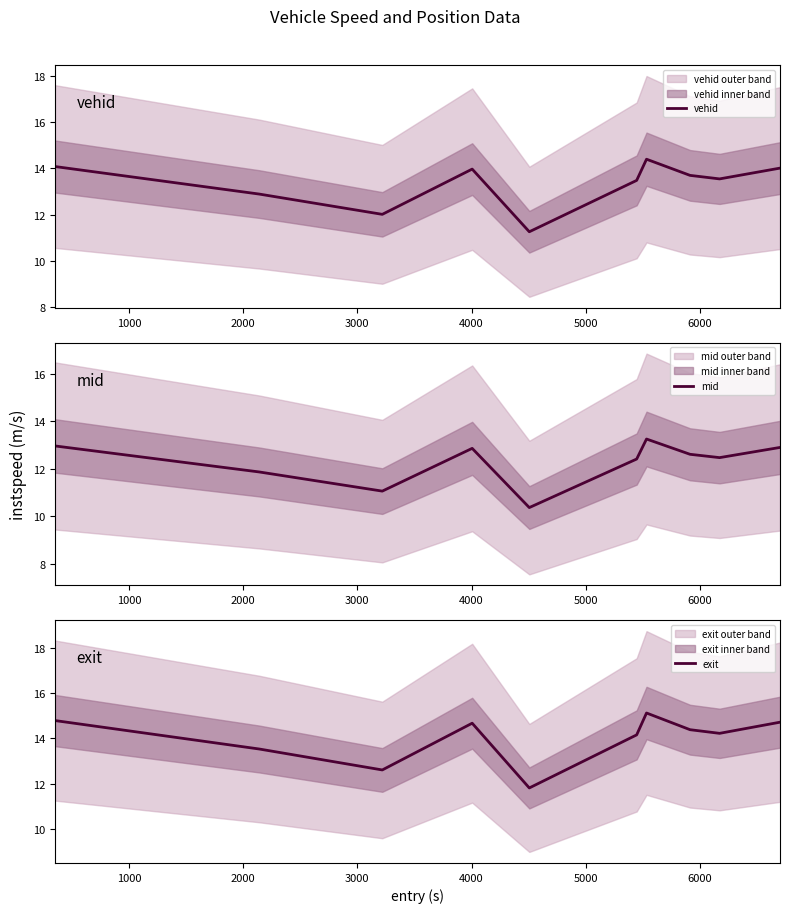

Which series has the widest spread of values?

exit